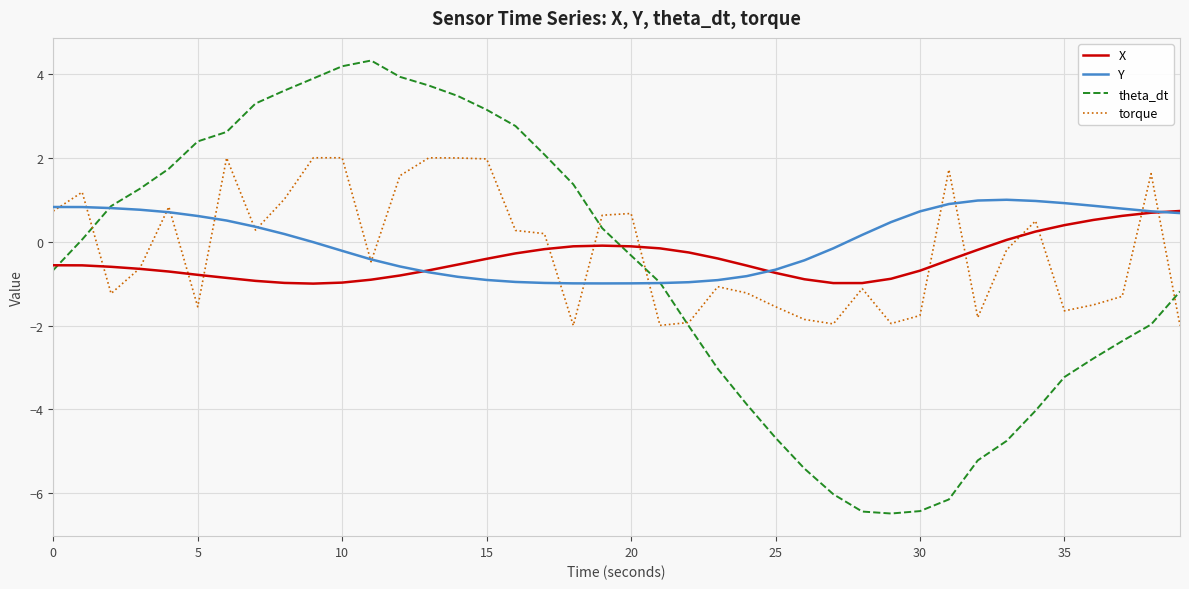

Is this an area chart (filled region under the line)?

No